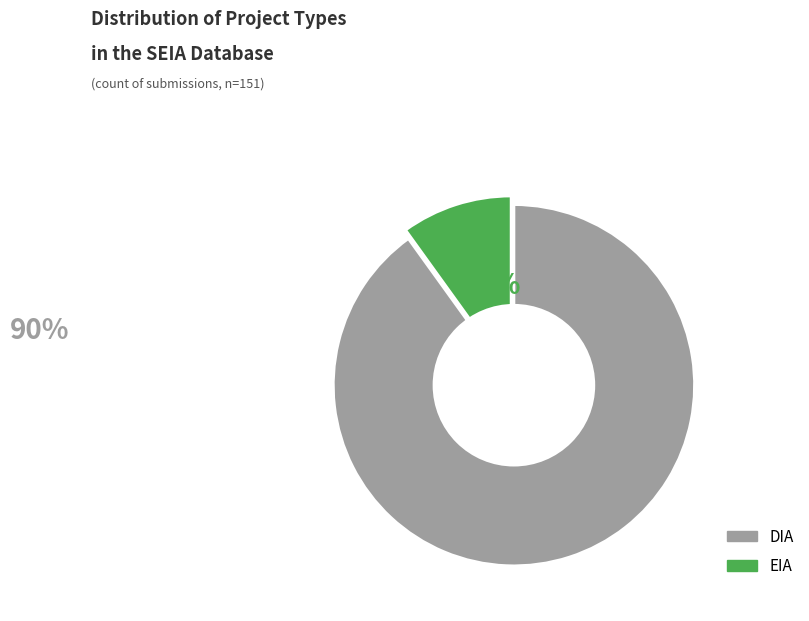

Is the sum of EIA and DIA greater than half?

Yes